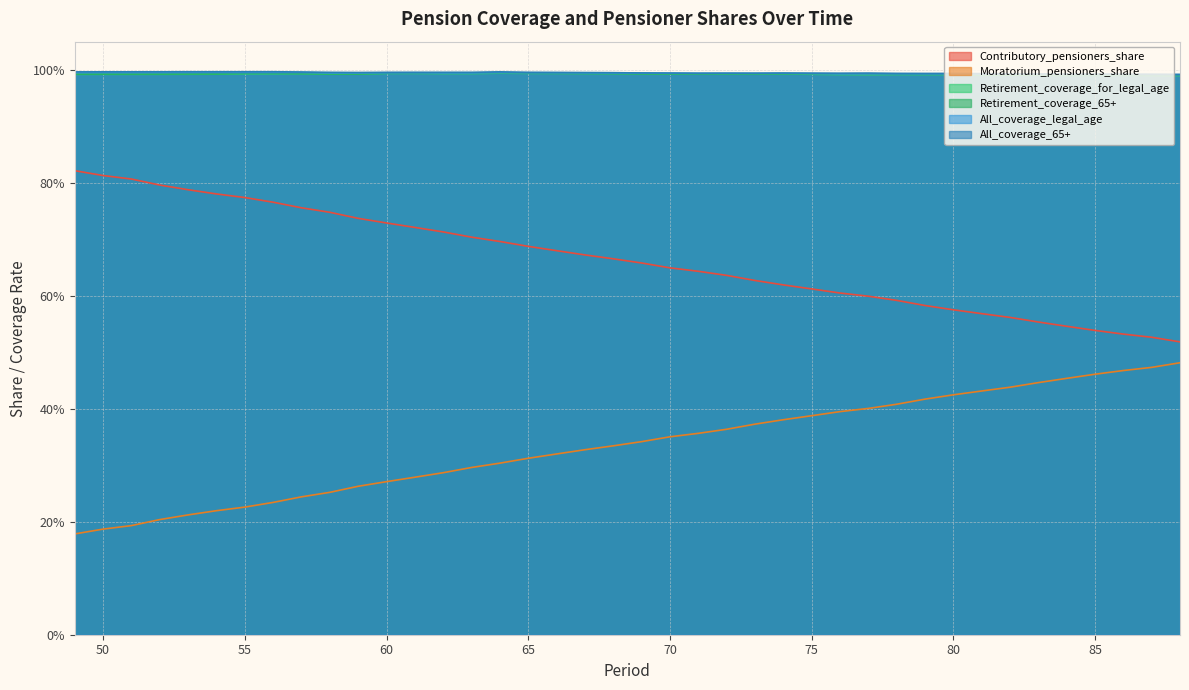

Rank the categories by Moratorium_pensioners_share value from highest to lowest.

88, 87, 86, 85, 84, 83, 82, 81, 80, 79, 78, 77, 76, 75, 74, 73, 72, 71, 70, 69, 68, 67, 66, 65, 64, 63, 62, 61, 60, 59, 58, 57, 56, 55, 54, 53, 52, 51, 50, 49